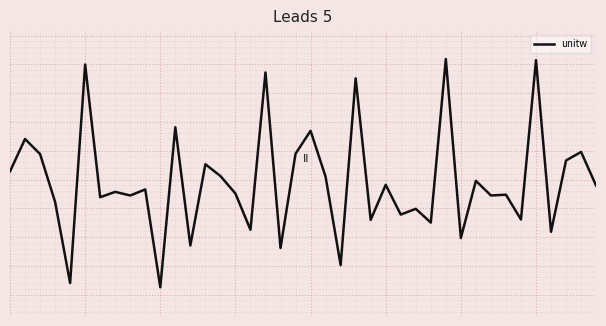

Is this an area chart (filled region under the line)?

No